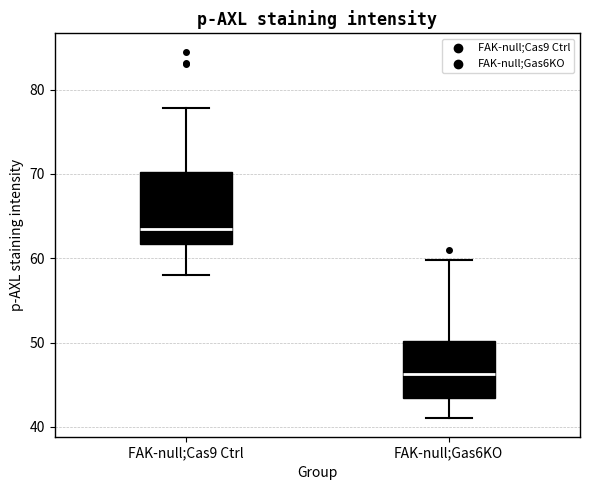

Which box is the tallest, from its lower edge to its upper edge?

FAK-null;Cas9 Ctrl